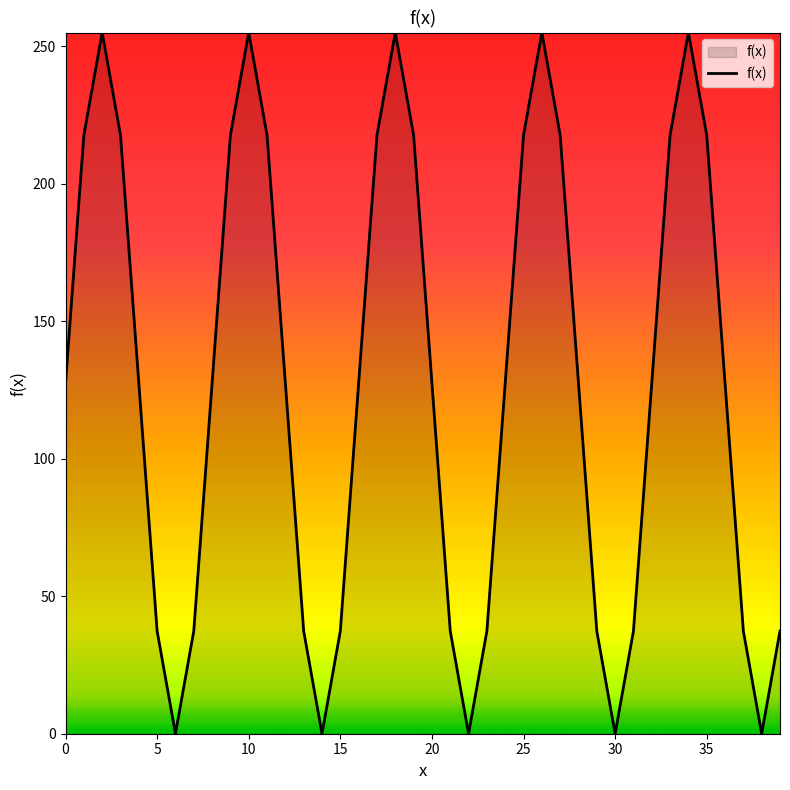

What is the maximum value shown in the chart?

255.0